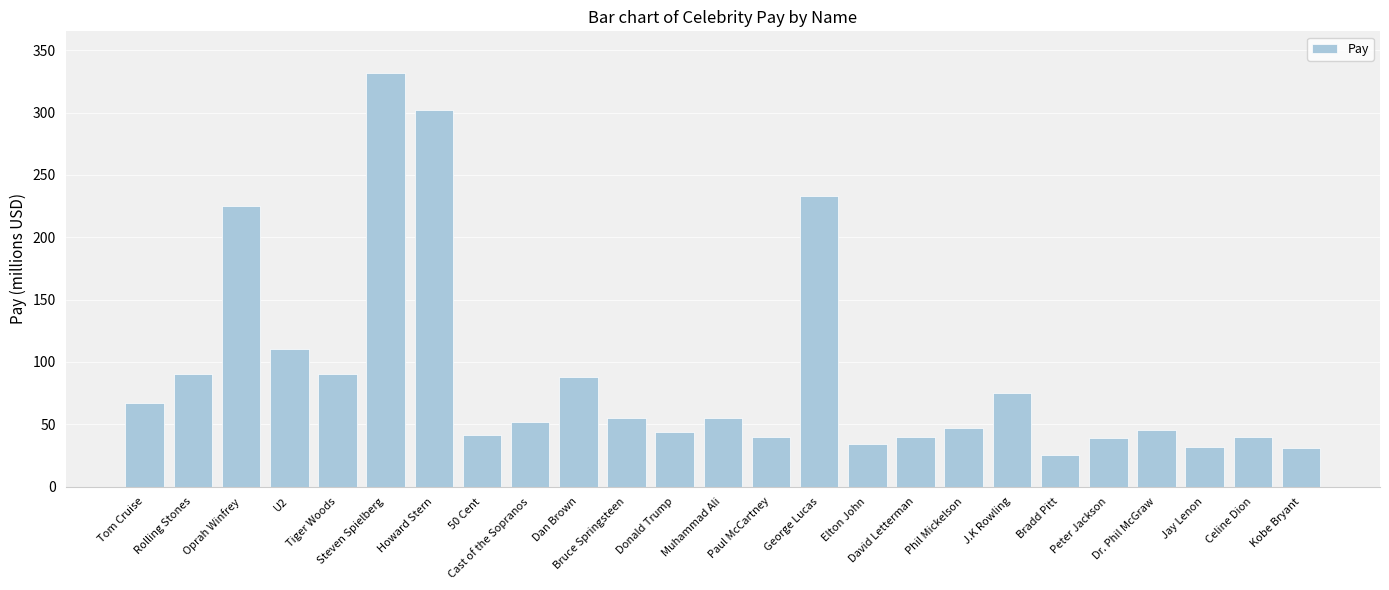

The value at Jay Lenon is 32. True or false?

True